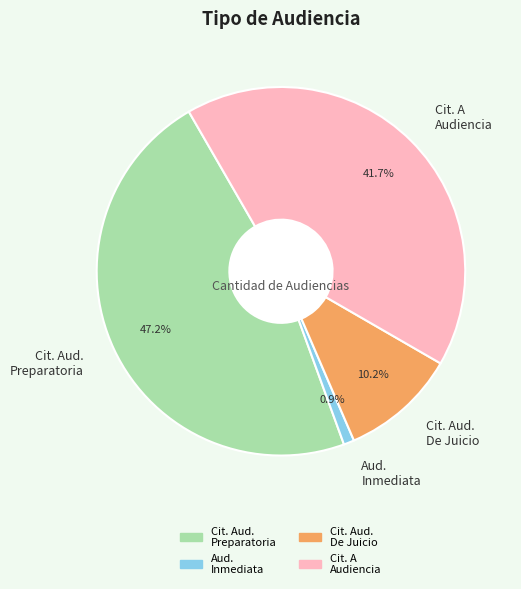

Rank the categories by value from lowest to highest.

Aud. Inmediata, Cit. Aud. De Juicio, Cit. A Audiencia, Cit. Aud. Preparatoria